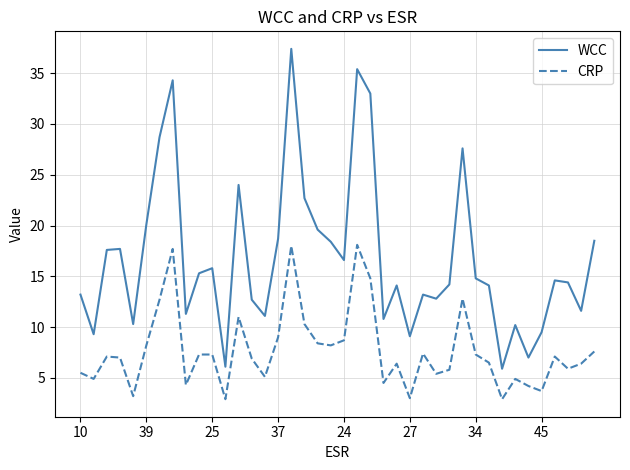

True or false: CRP and WCC intersect in this chart.

False